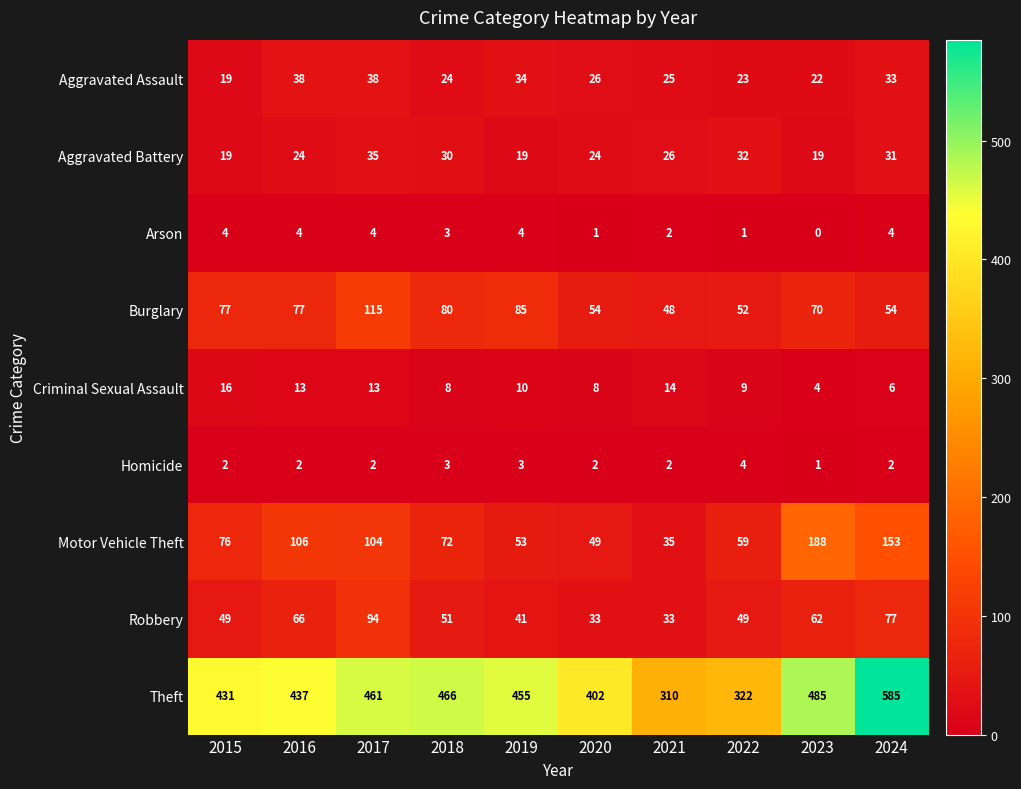

At which category is the sum across all series the highest?

2024